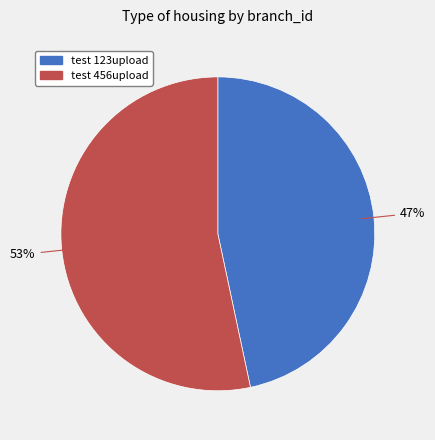

What is the ratio of the value at test 123upload to the value at test 456upload?

0.9